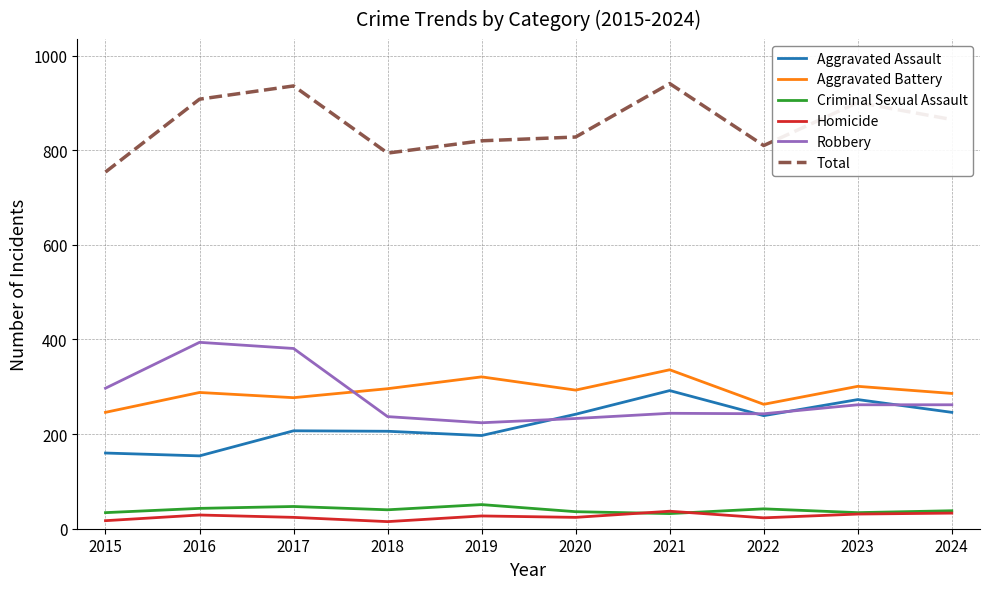

What is the maximum value shown in the chart?

941